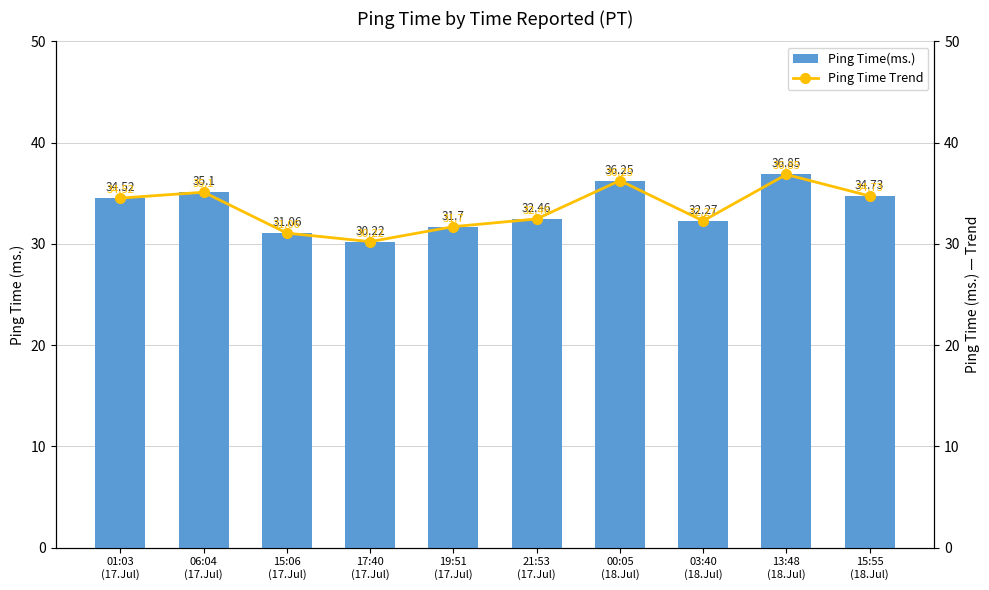

Where does the Ping Time Trend series first go above 34?

01:03
(17.Jul)